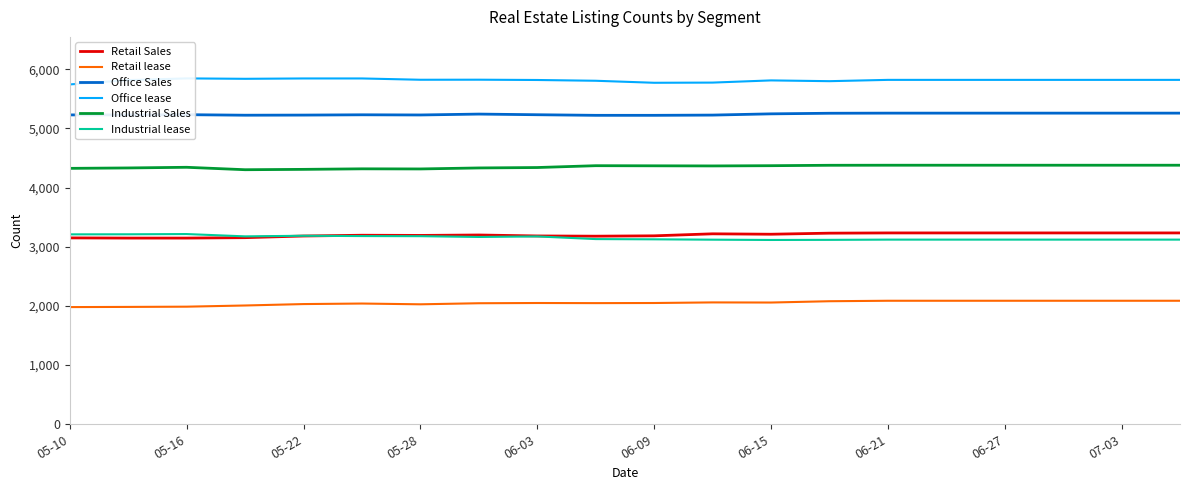

Is the value of Office Sales at 06-21 greater than the value of Retail Sales at 05-10?

Yes